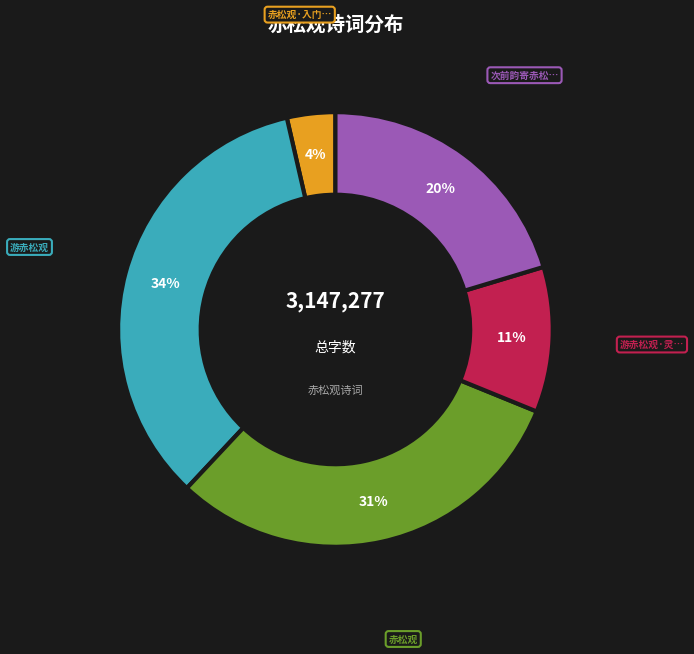

To the nearest percent, what is the average slice percentage?

20%